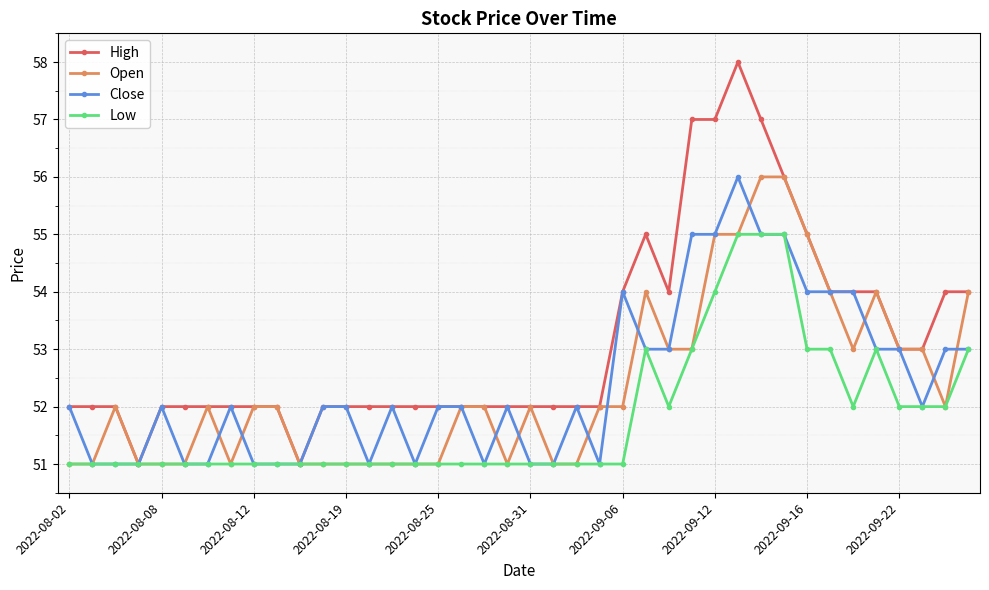

True or false: Low has more than 1 interior local peaks.

True